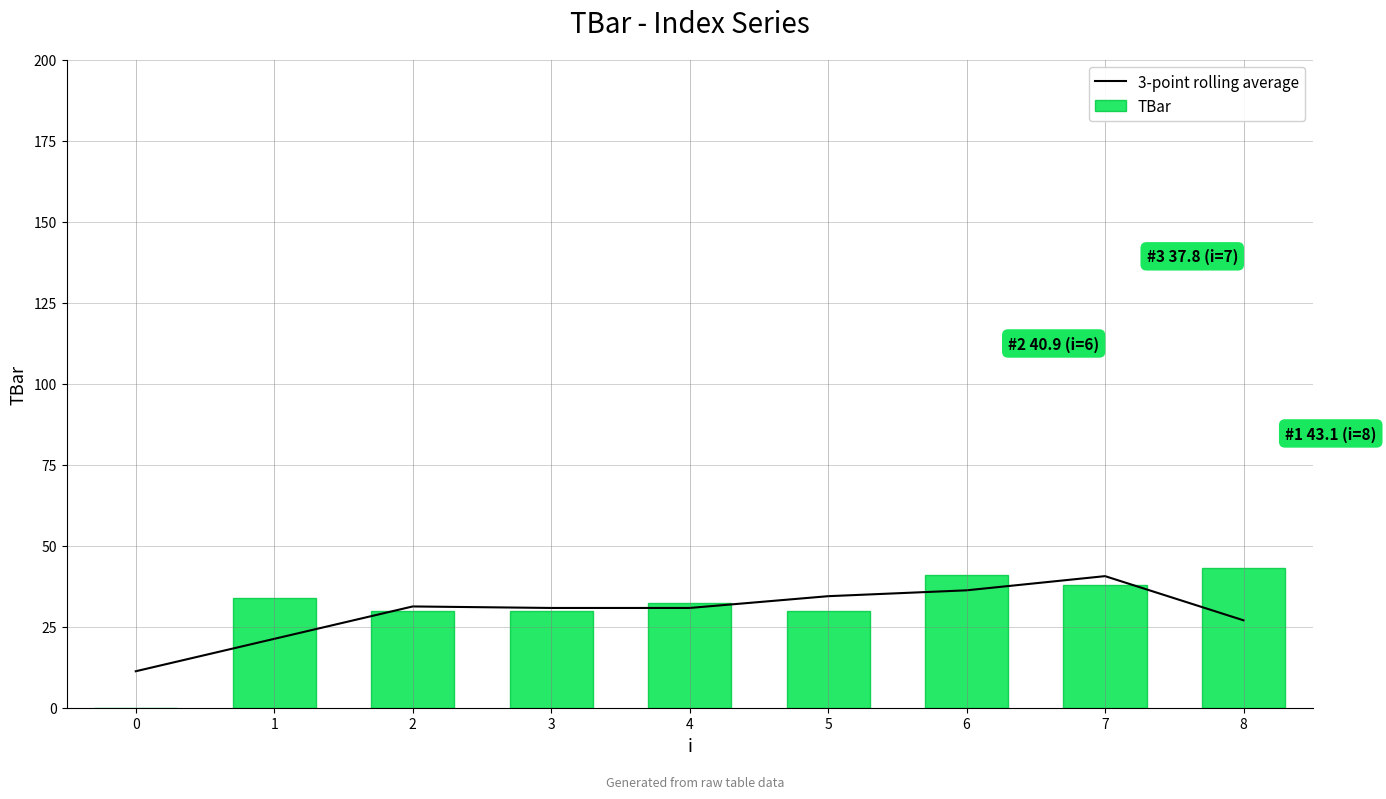

Is the value of TBar at 2 greater than the value of 3-point rolling average at 1?

Yes